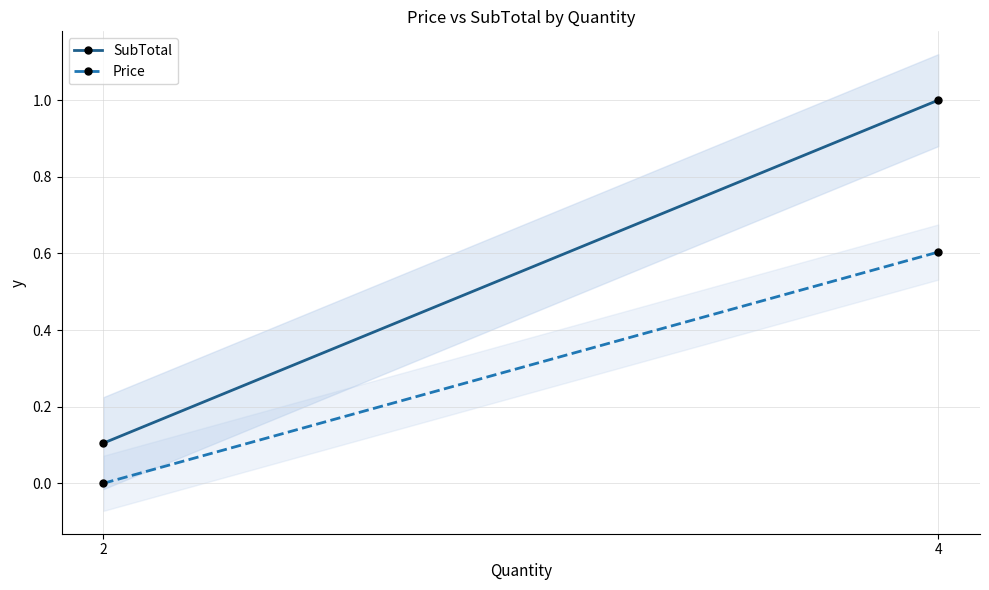

What is the difference between the maximum and minimum values in the SubTotal series?

0.9